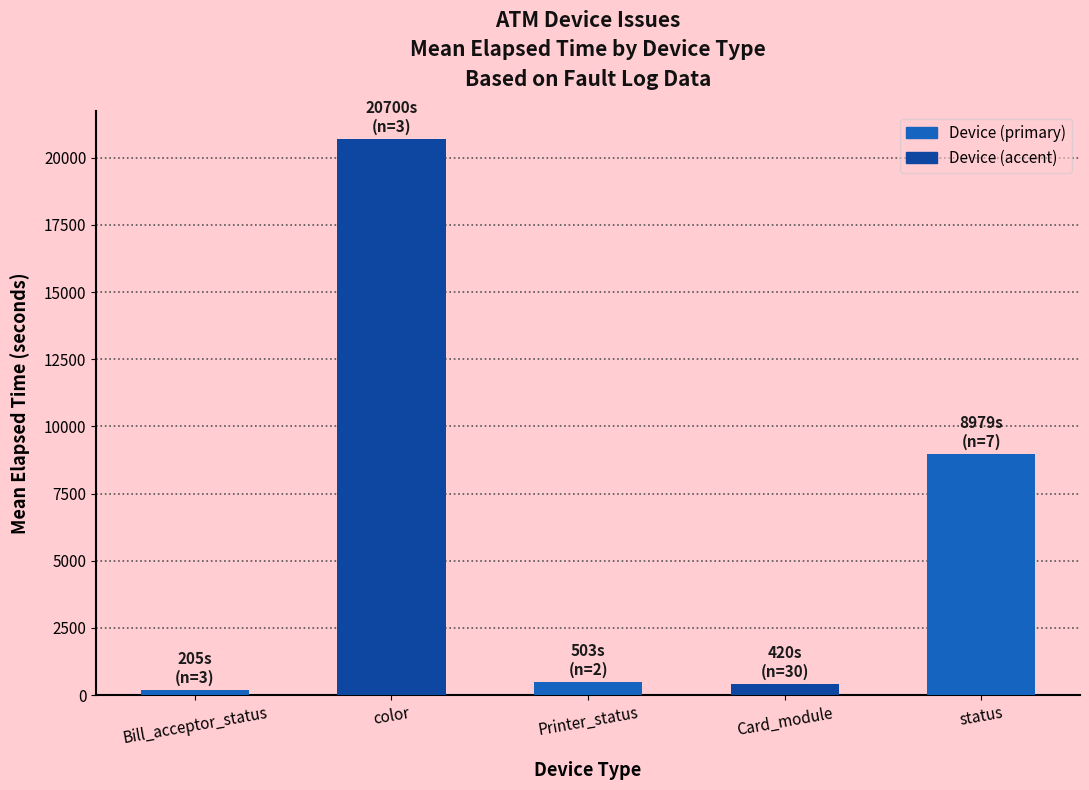

Which label corresponds to the largest value in the chart?

color